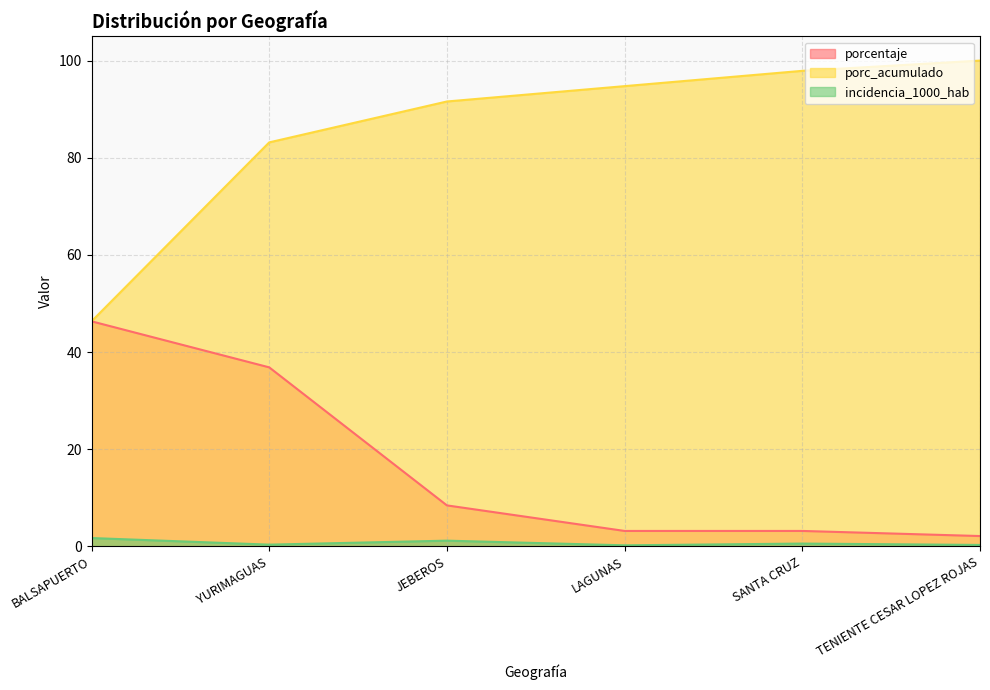

What is the minimum value shown in the chart?

0.2